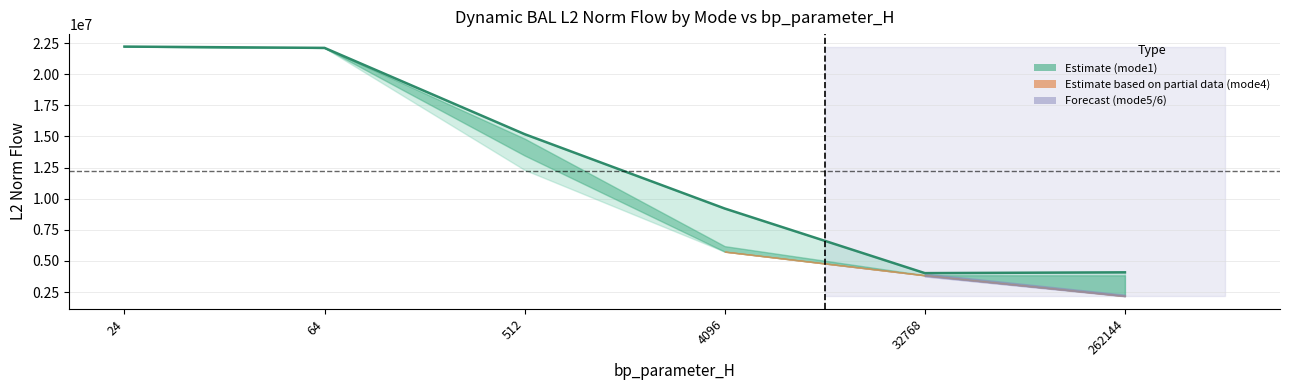

Which category has the lowest value across all series?

32768